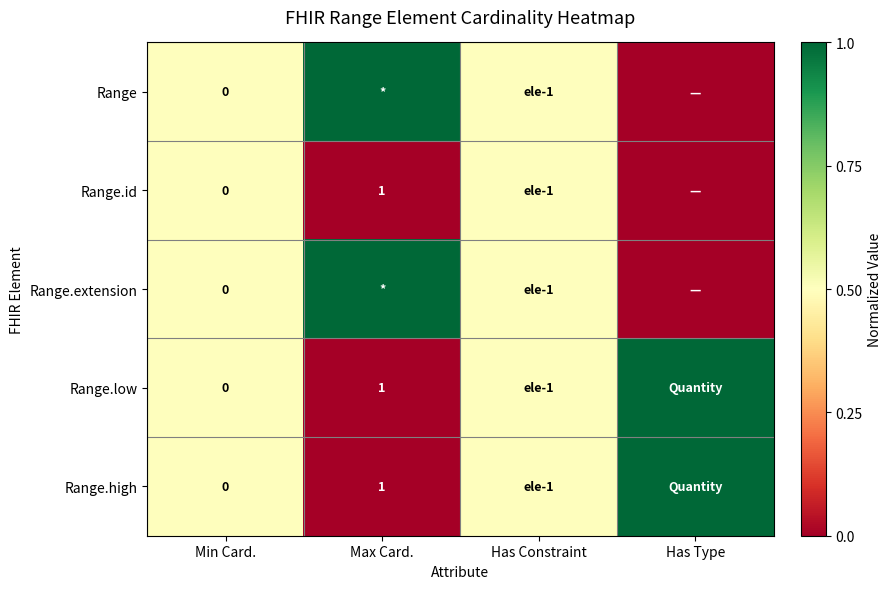

What is the difference between the Range.id values at Min Card. and Max Card.?

1.0